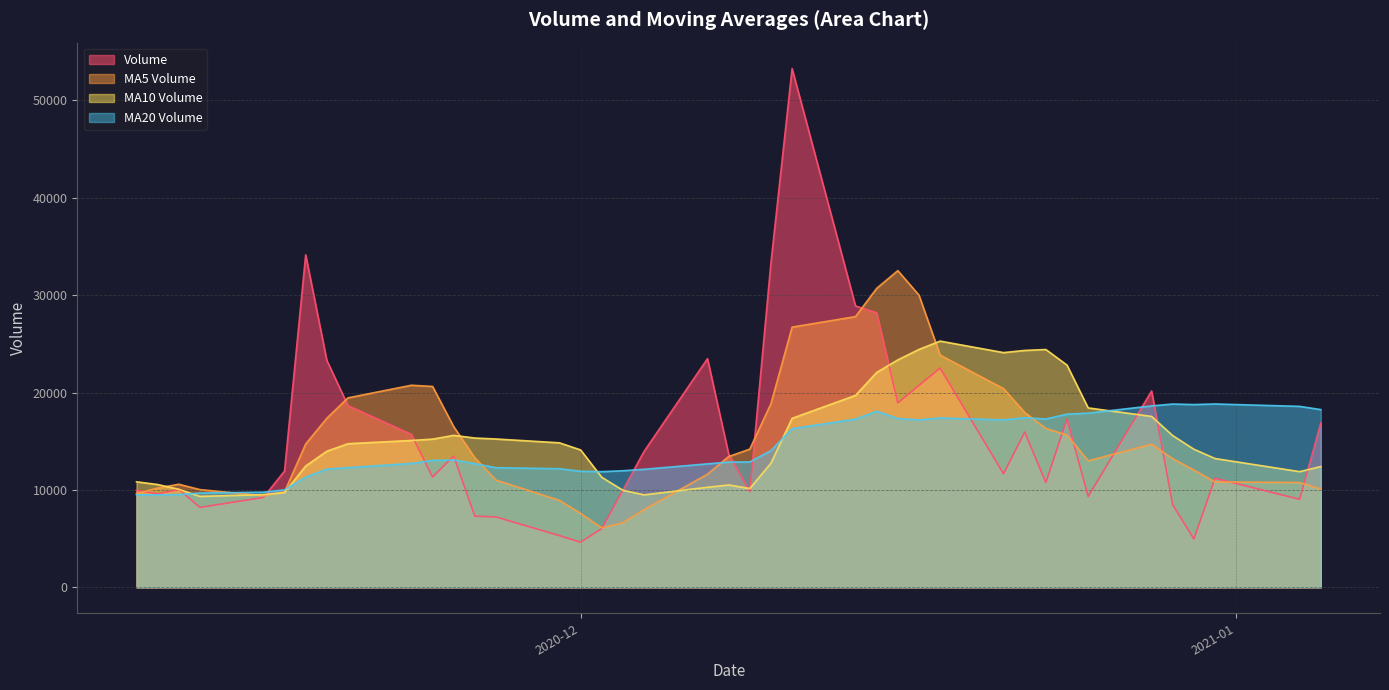

Which series has the widest spread of values?

Volume